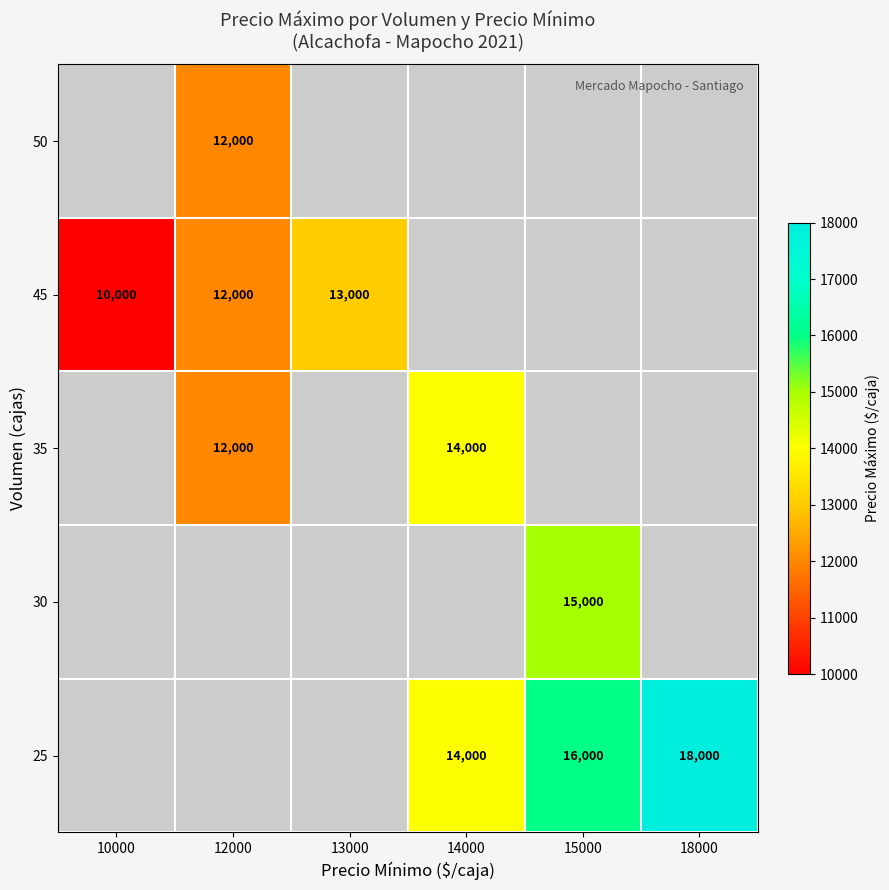

Which has a higher value, 10000 or 13000?

13000